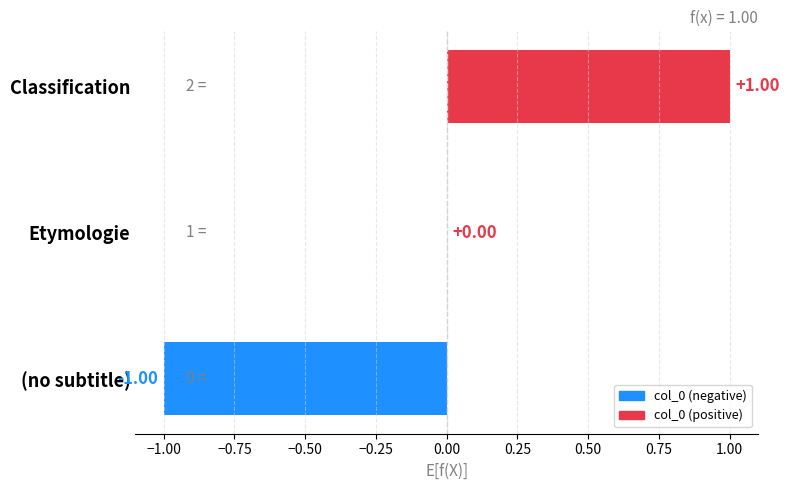

Are the bars horizontal?

Yes